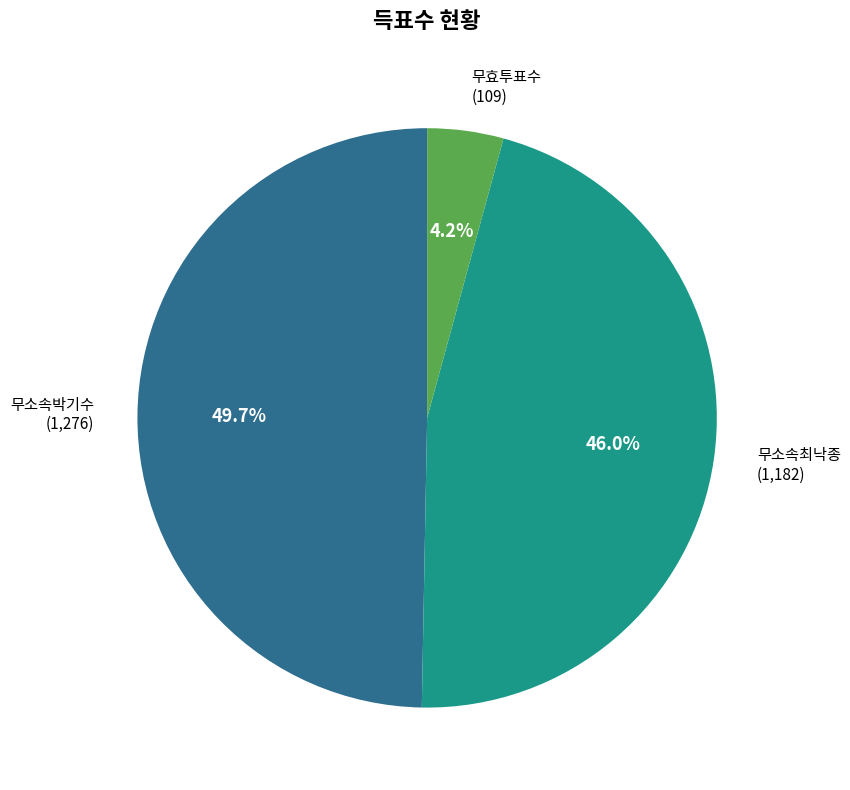

Does any single category account for the majority?

No